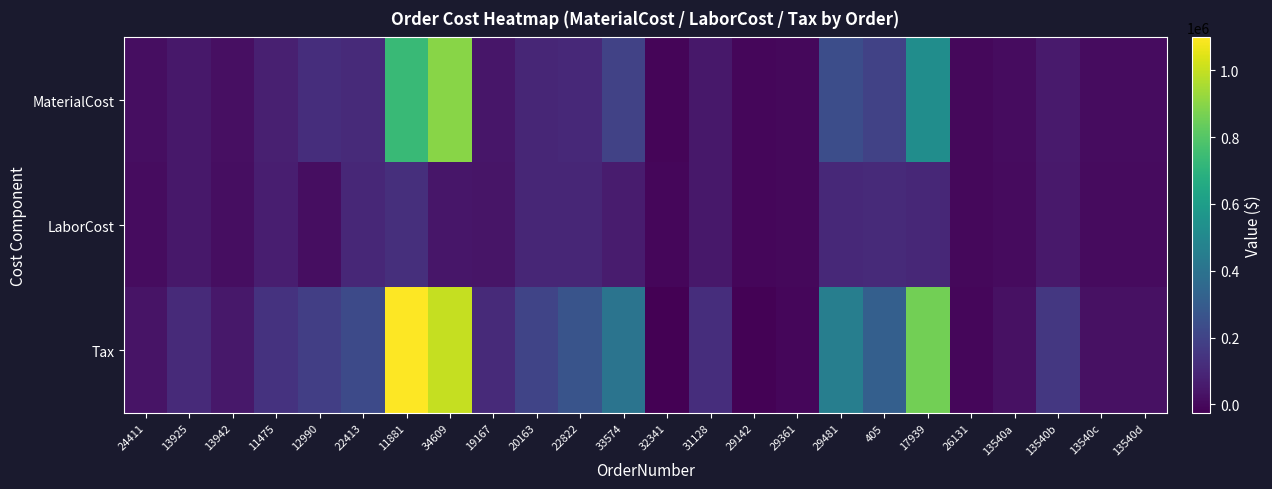

Which category has the lowest value across all series?

32341